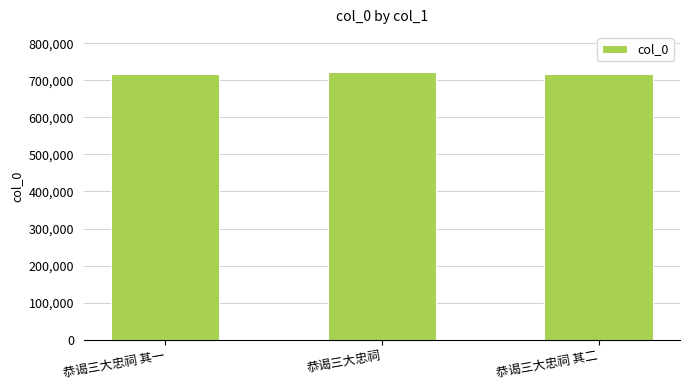

What is the value of the 1st bar from the left?

716891